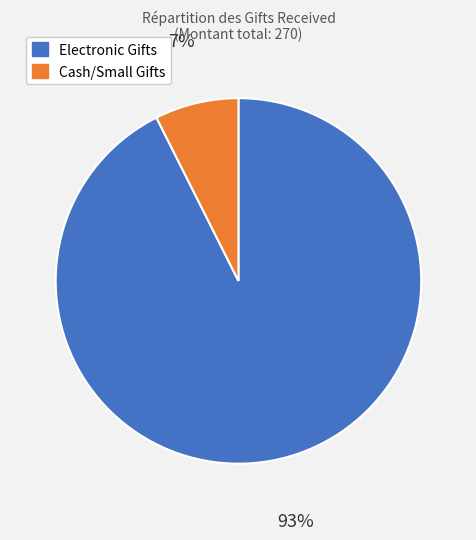

Is it true that Cash/Small Gifts is 7% of the pie?

True